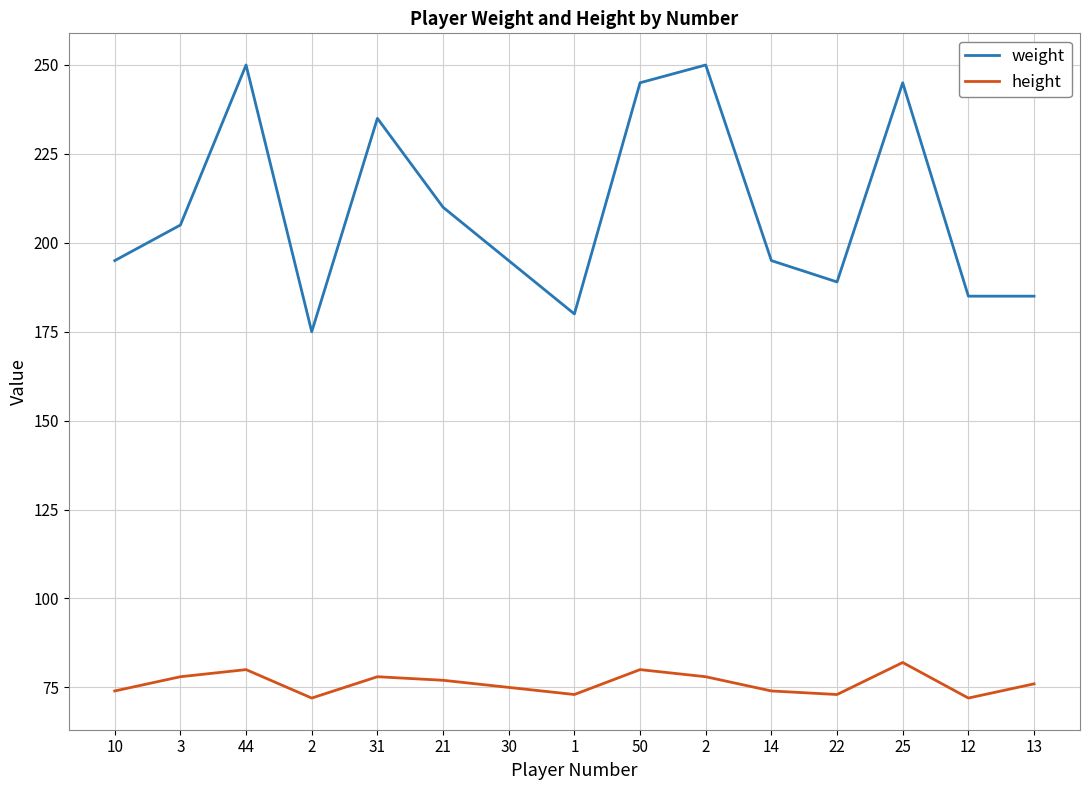

How many interior local valleys does the height series have?

4